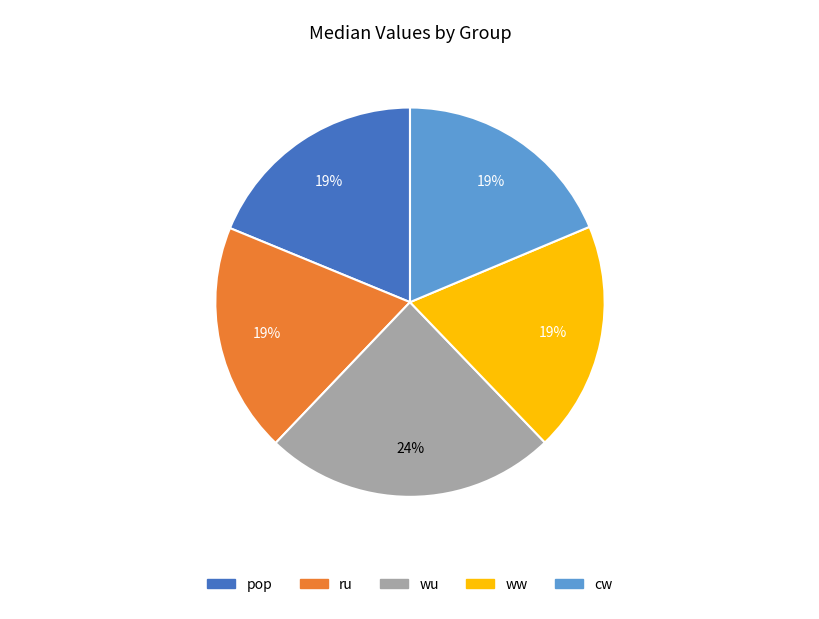

Is the sum of ww and cw greater than half?

No